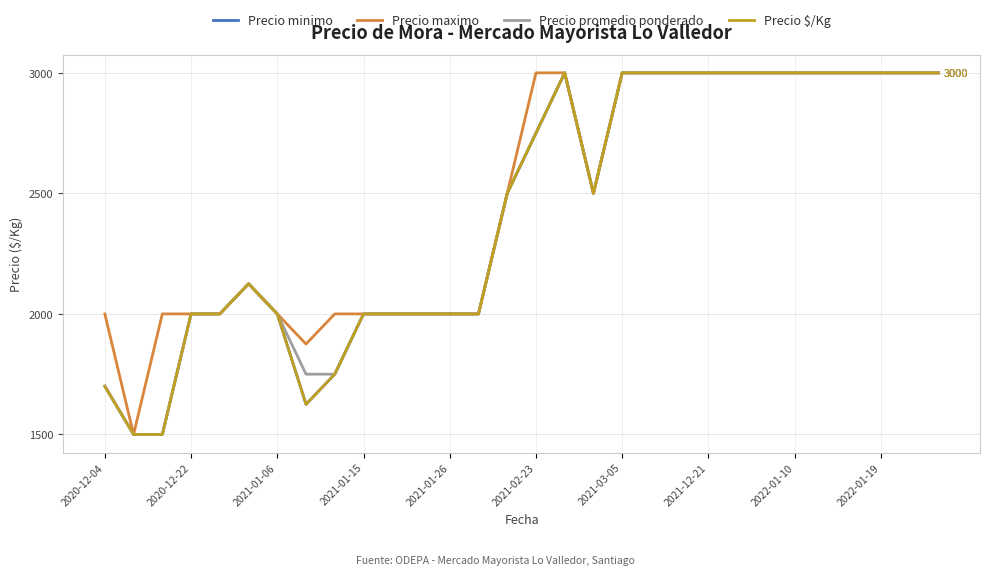

True or false: Precio minimo and Precio promedio ponderado cross at least once.

False